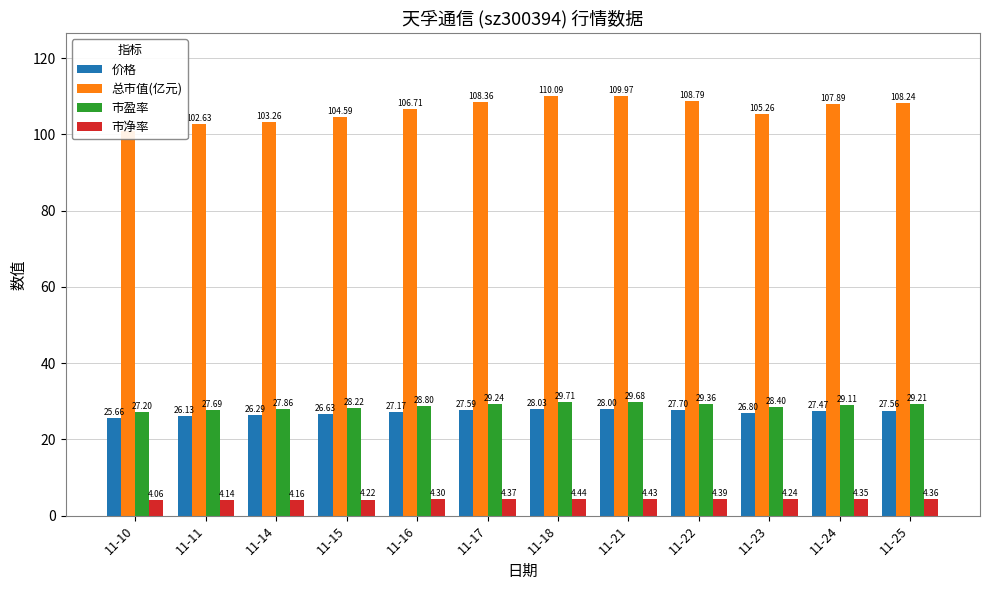

What is the value of the 市净率 bar at the 5th from the left?

4.3